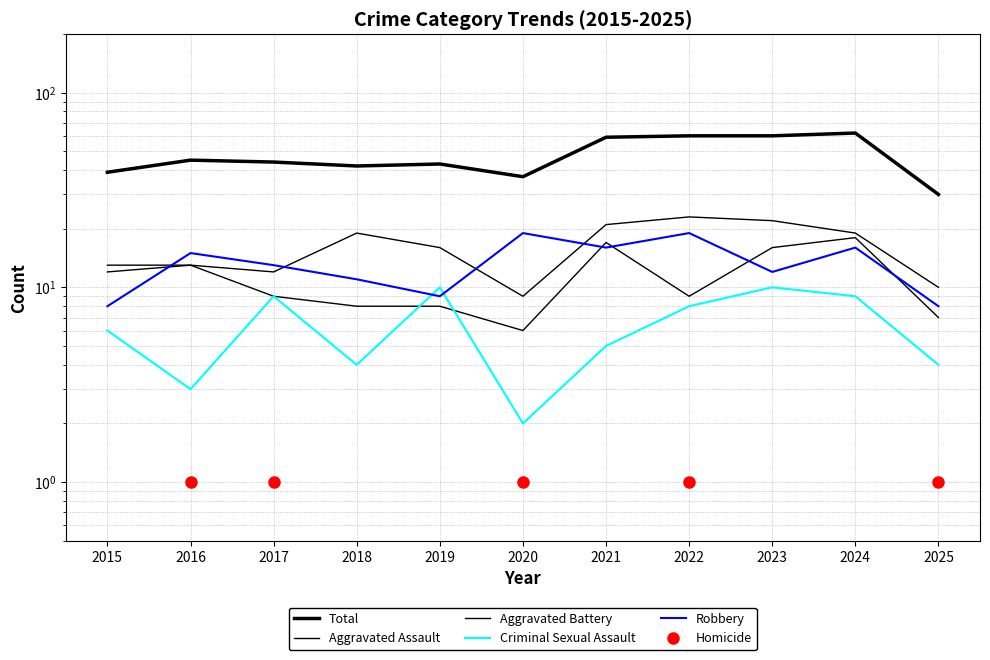

Which category has the lowest value in the Total series?

2025